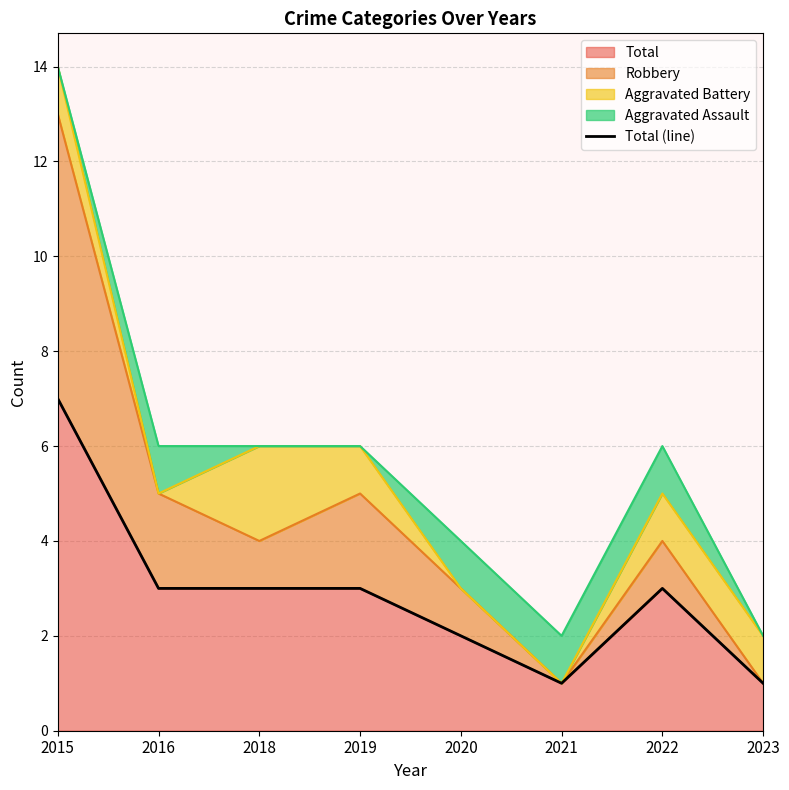

Where is the first local minimum?

2021